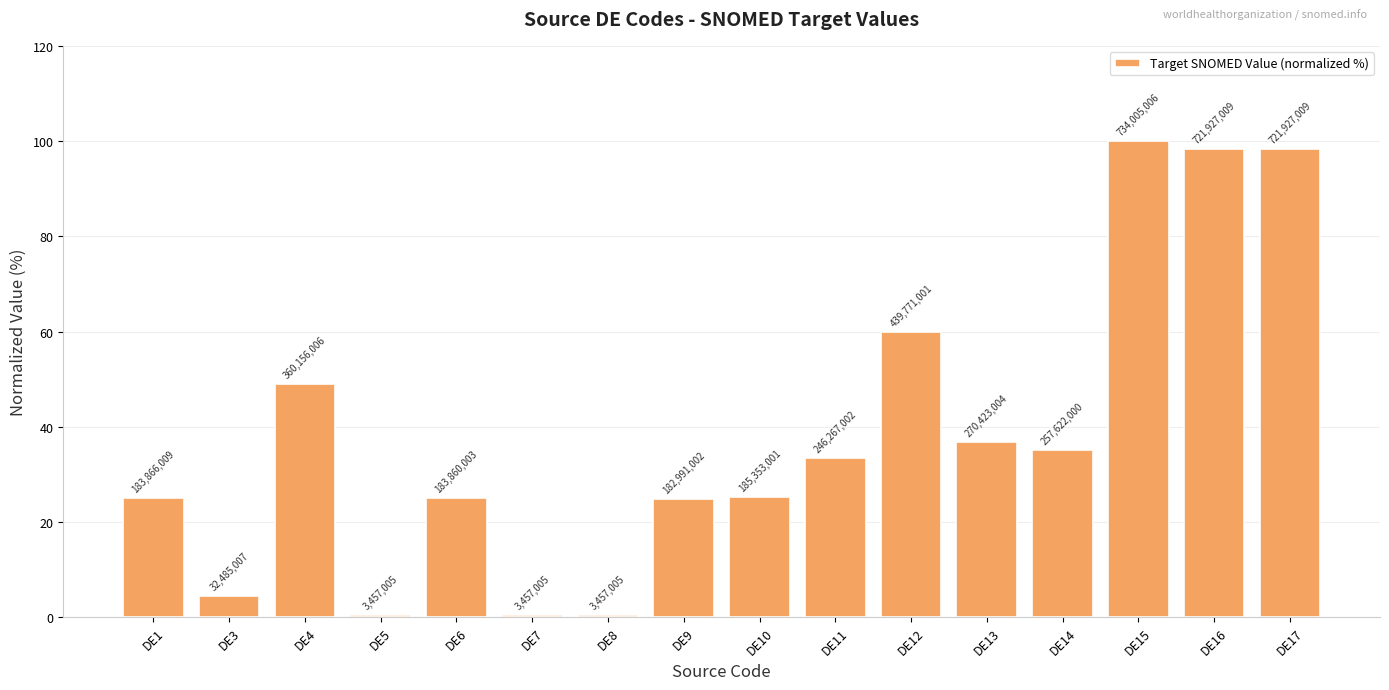

The value at DE10 is 25.3. True or false?

True